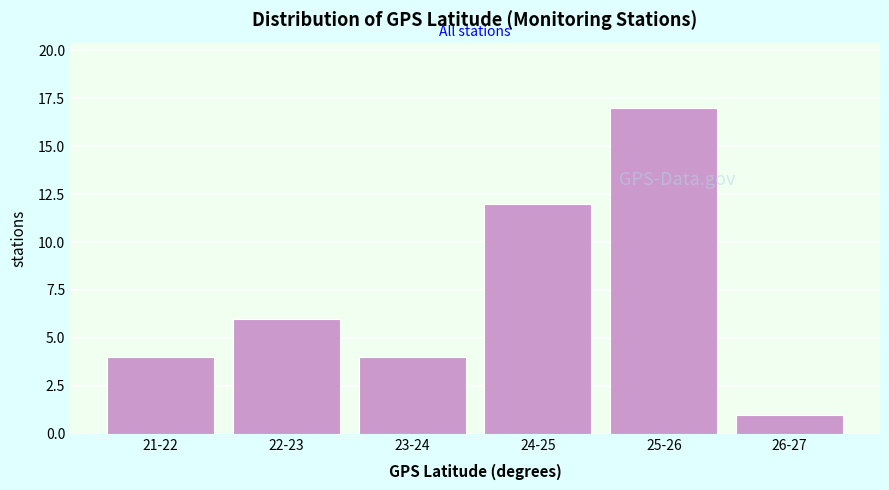

Reading right to left, list all the values displayed in this chart.

1	17	12	4	6	4